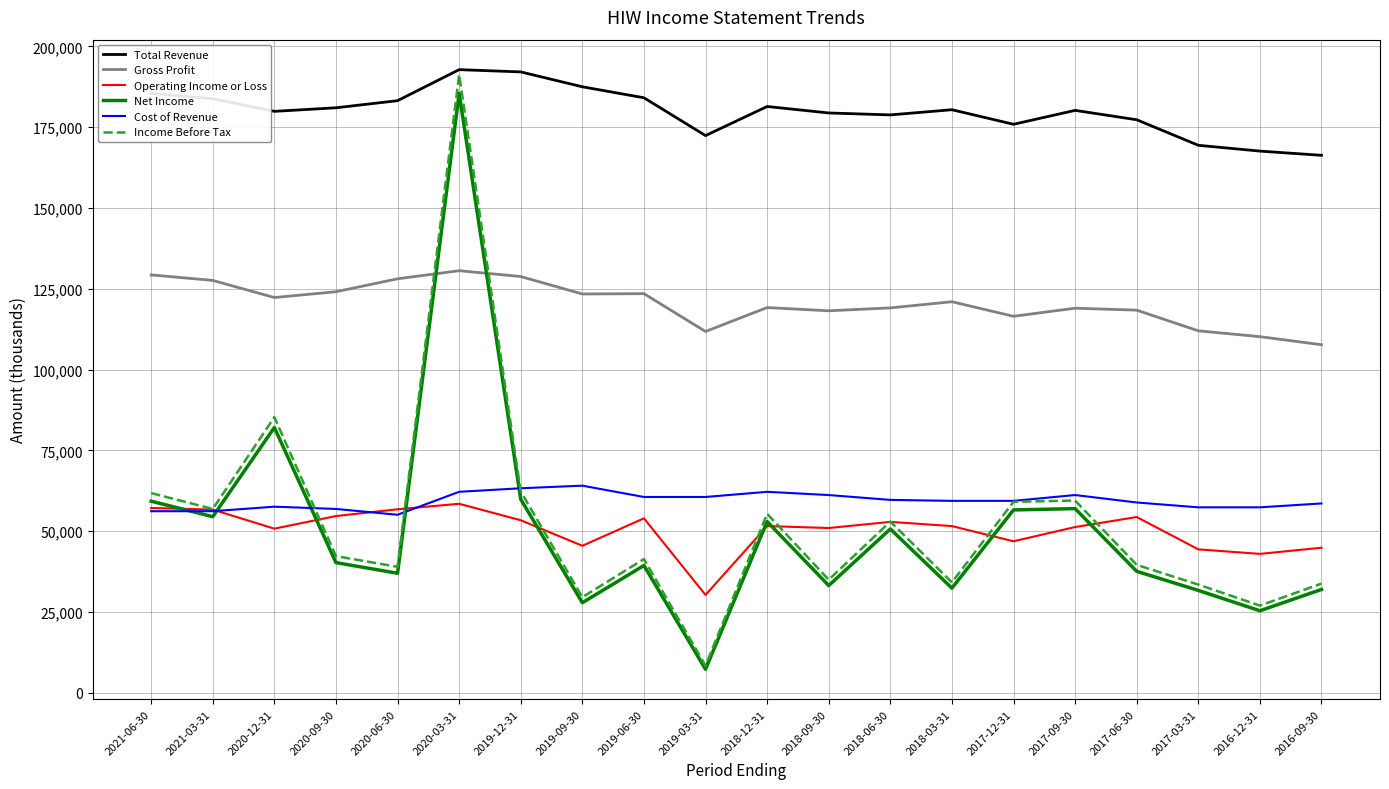

What is the lowest value of the Income Before Tax series?

8400